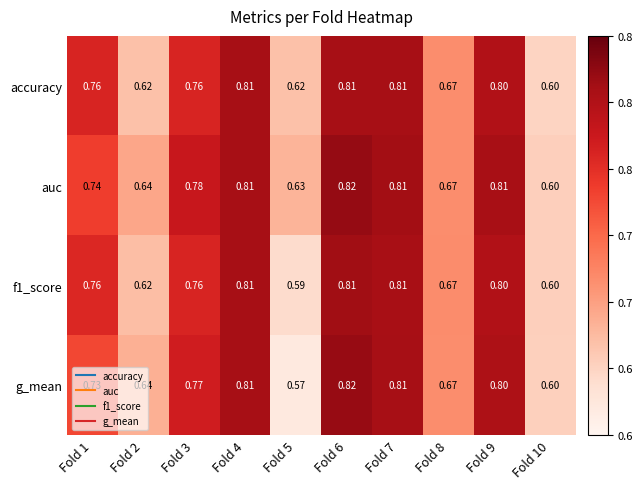

Which series has the largest total across all categories?

auc